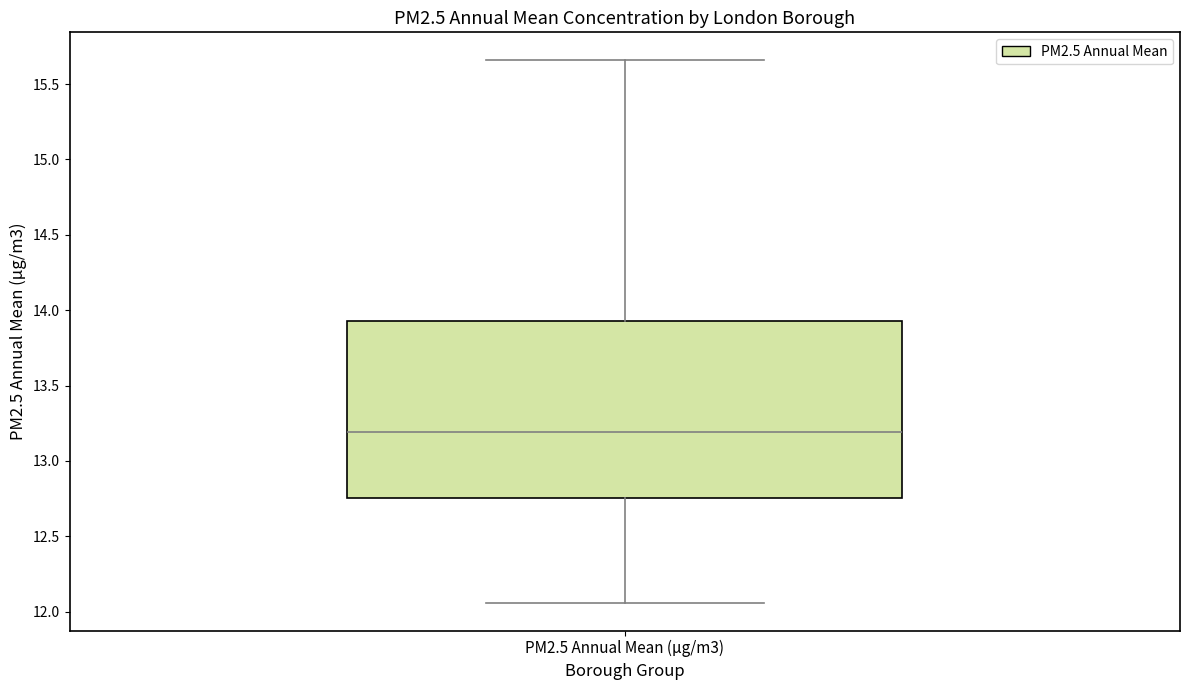

Where does the lower whisker of the box for PM2.5 Annual Mean (µg/m3) end on the y-axis? The values are not printed on the chart, so give them approximately, as read against the axis.

12.05